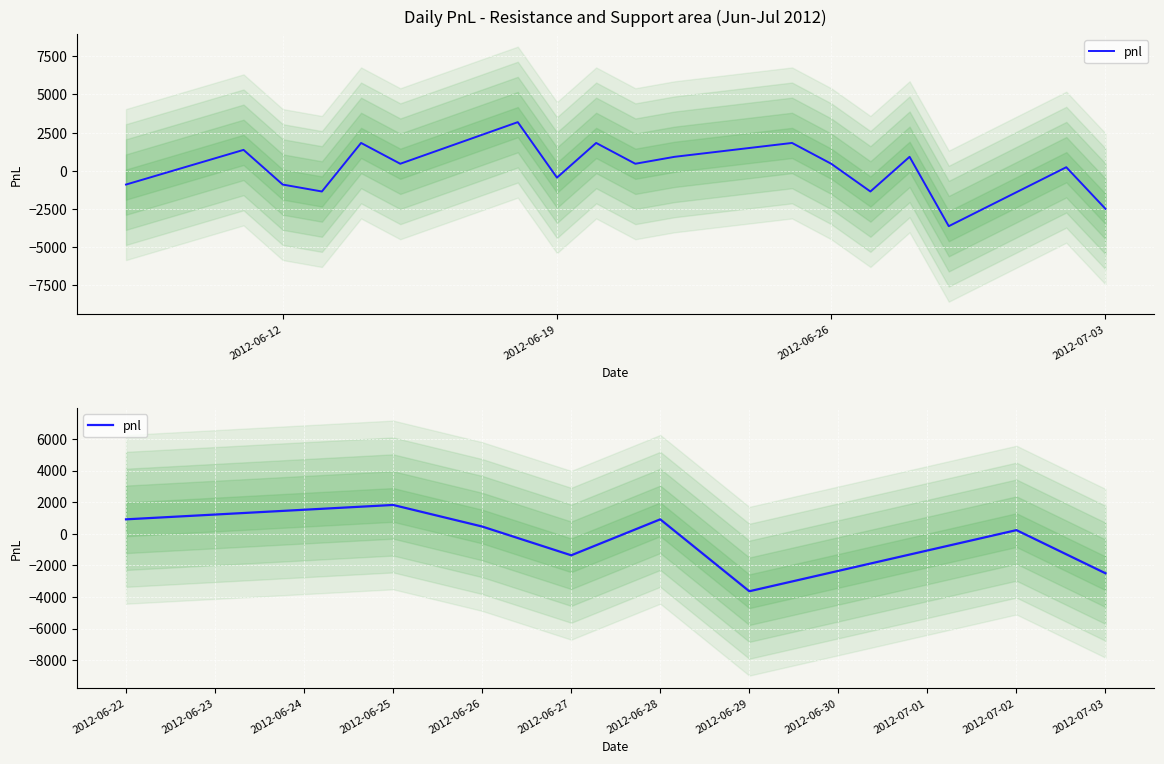

The chart shows a value of 119.9 at 2012-07-02. True or false?

False